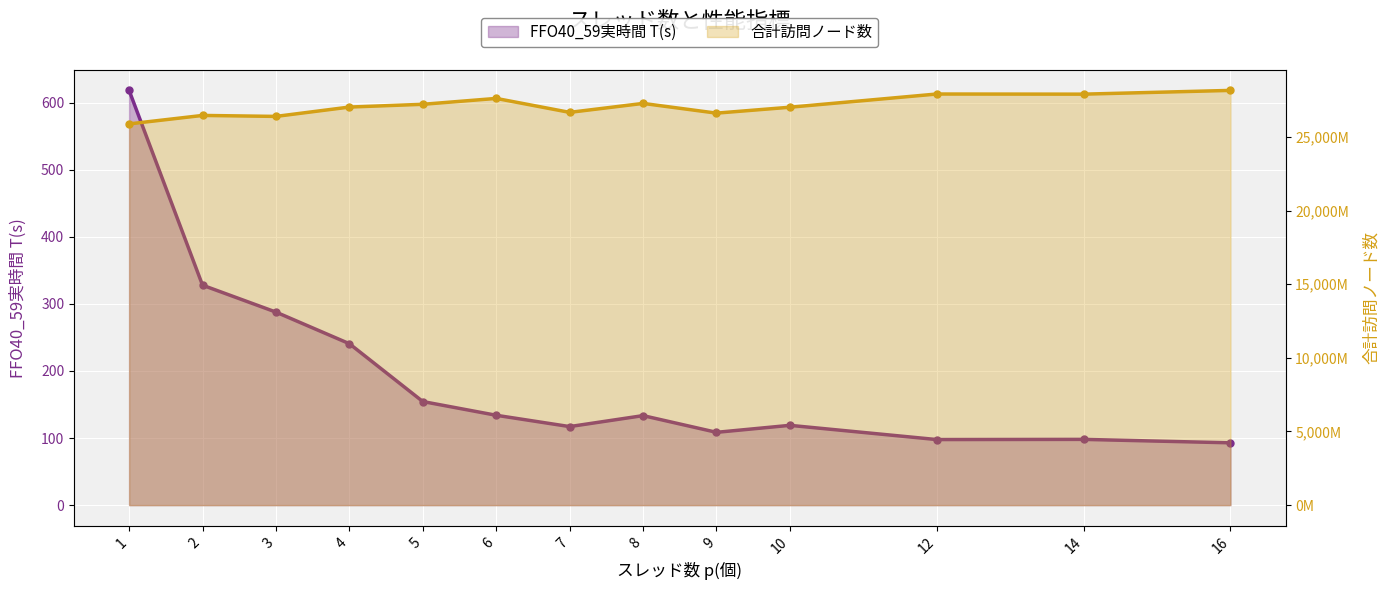

The FFO40_59実時間 T(s) series shows 59.1 at 8. True or false?

False